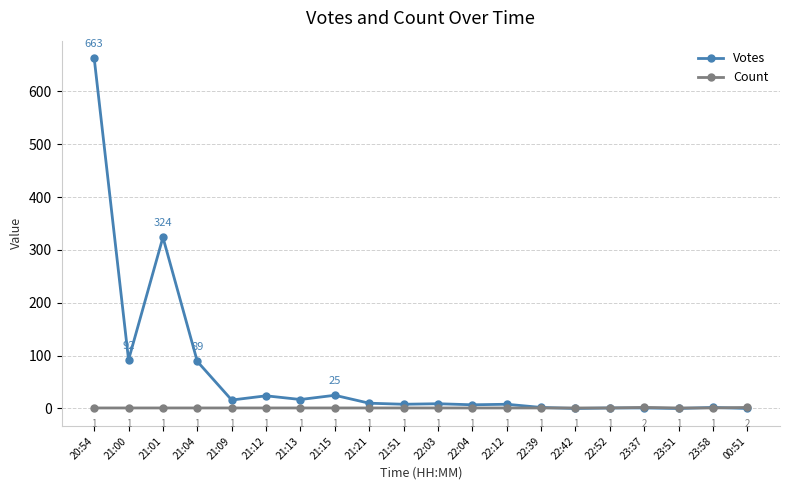

What is the maximum value shown in the chart?

663